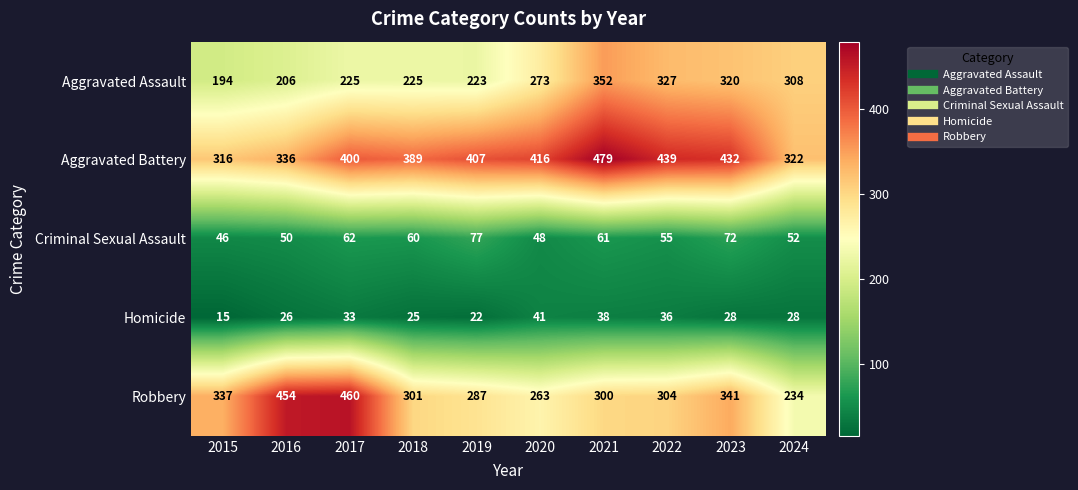

What is the smallest value displayed?

15